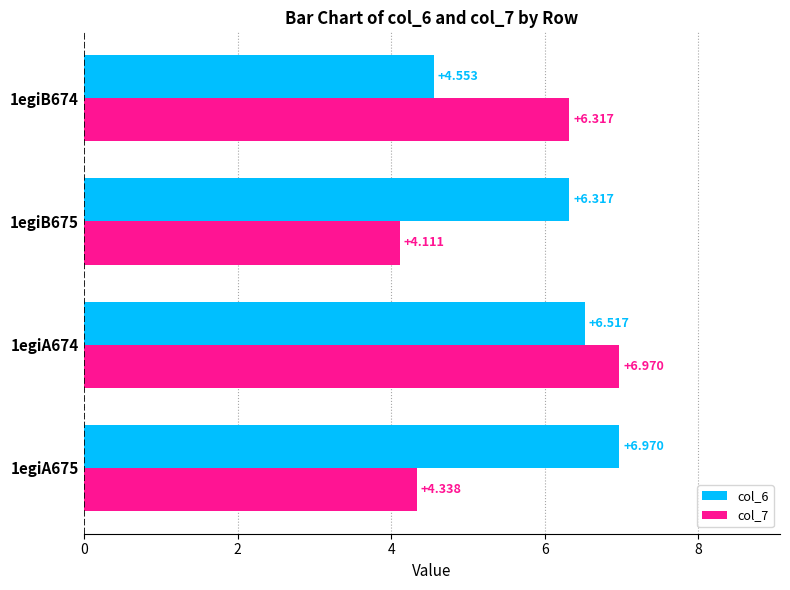

Is the value of col_6 at 1egiA675 greater than the value of col_7 at 1egiB674?

Yes